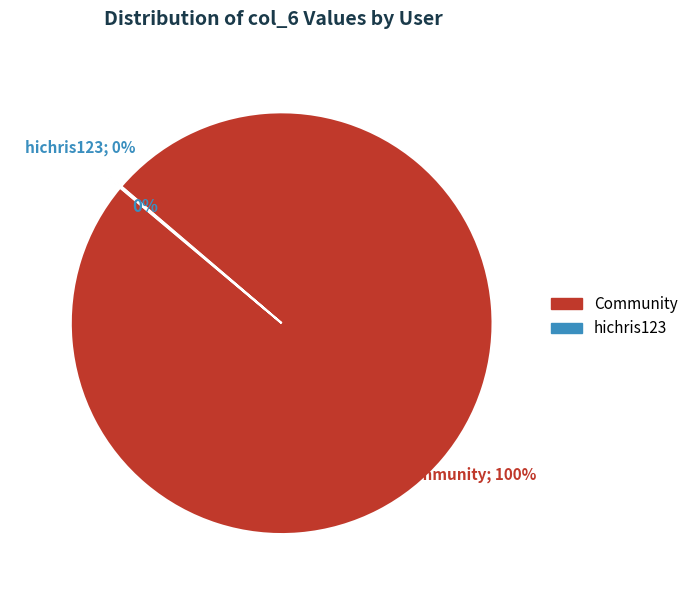

The 2 slice represents 10% of the pie. True or false?

False